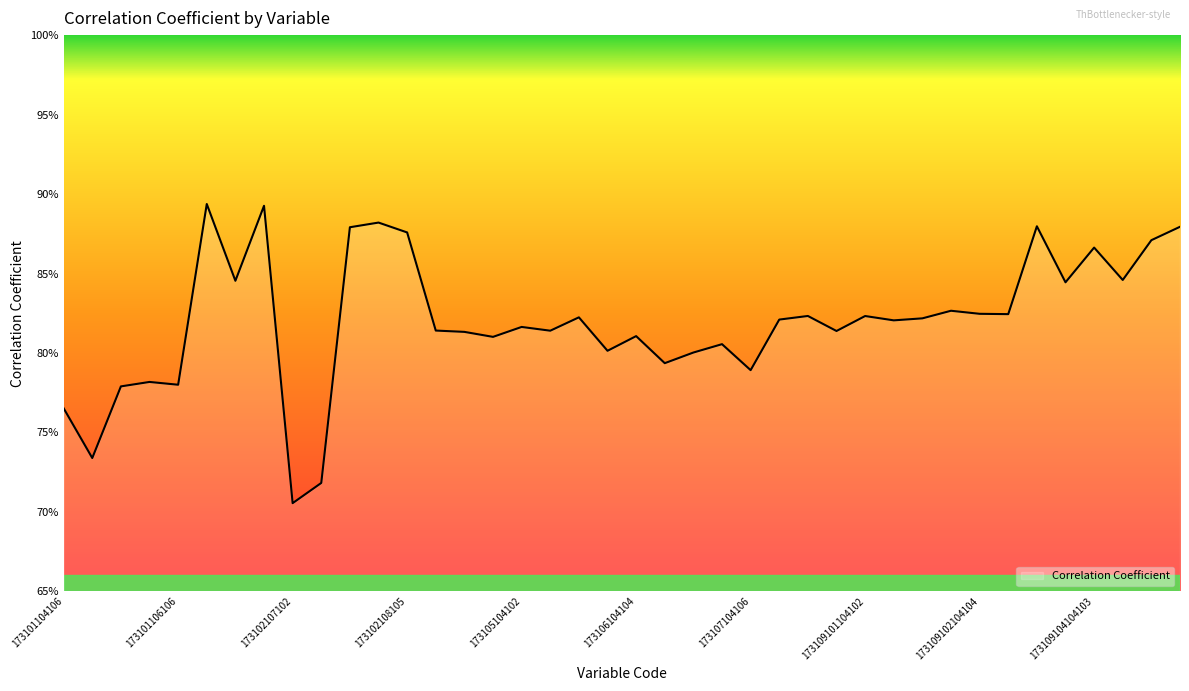

Does the chart display data point markers on the line(s)?

No